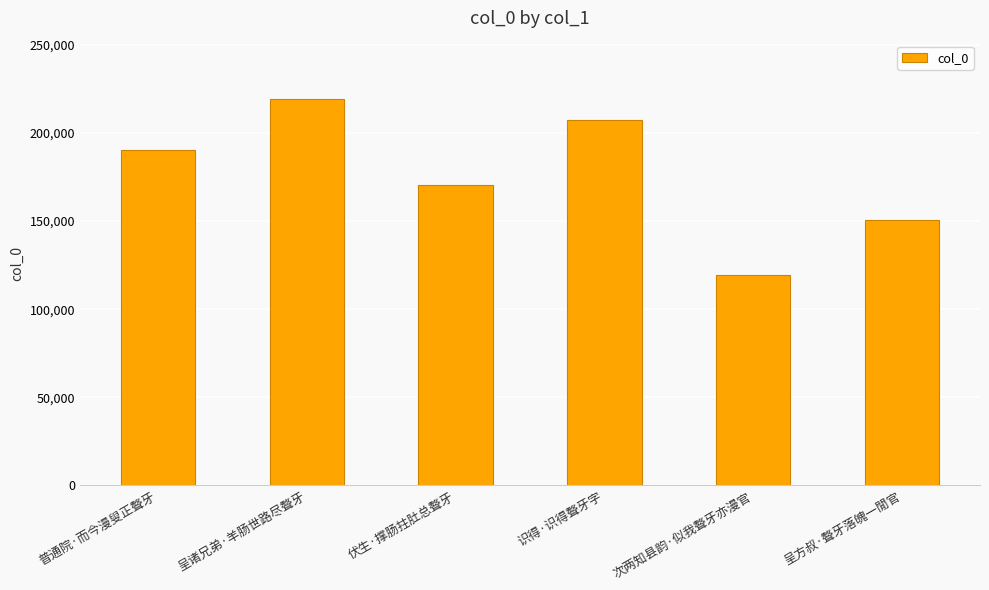

Which has a higher value, 呈诸兄弟·羊肠世路尽聱牙 or 识得·识得聱牙字?

呈诸兄弟·羊肠世路尽聱牙